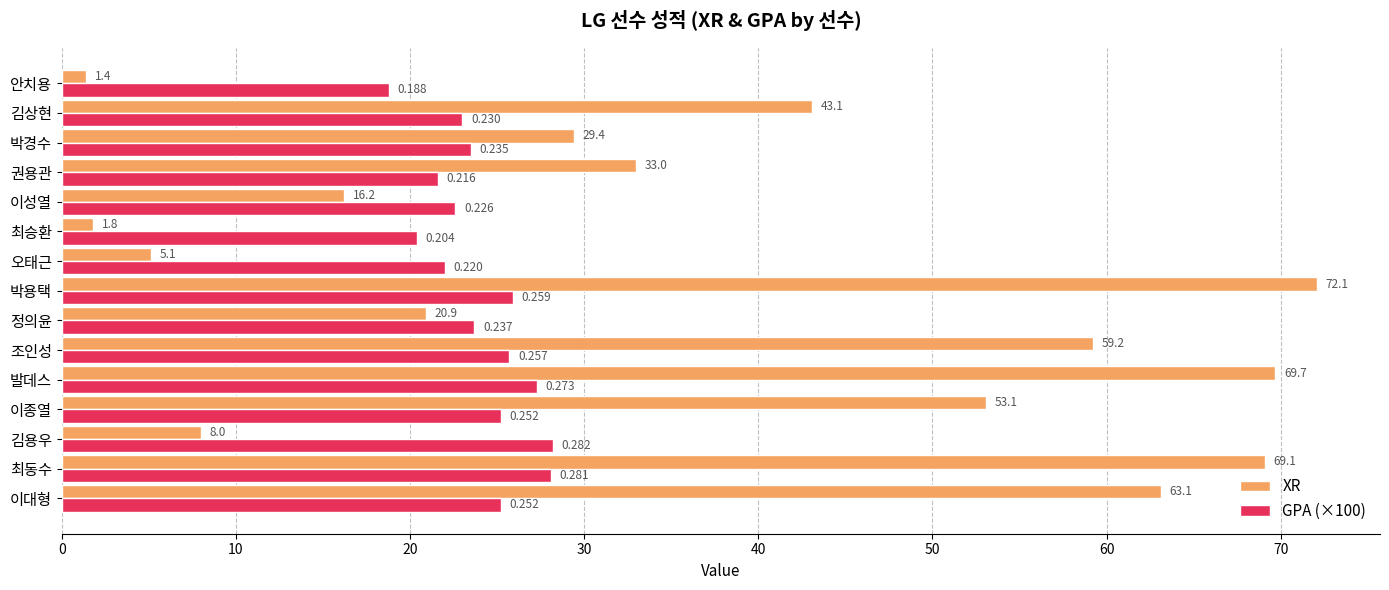

Which series has the largest total across all categories?

XR